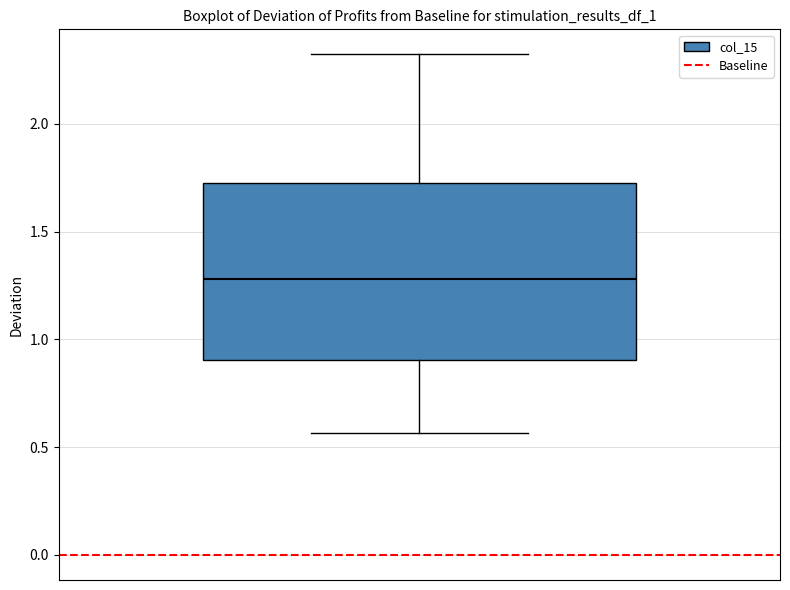

Where does the upper whisker of the box end on the y-axis? The values are not printed on the chart, so give them approximately, as read against the axis.

2.30